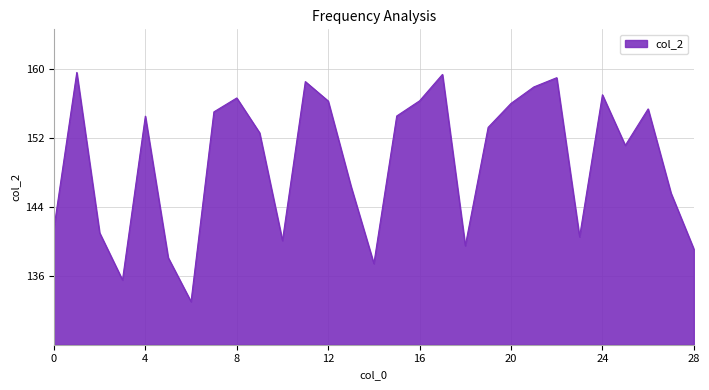

Count the number of values greater than 153.

15